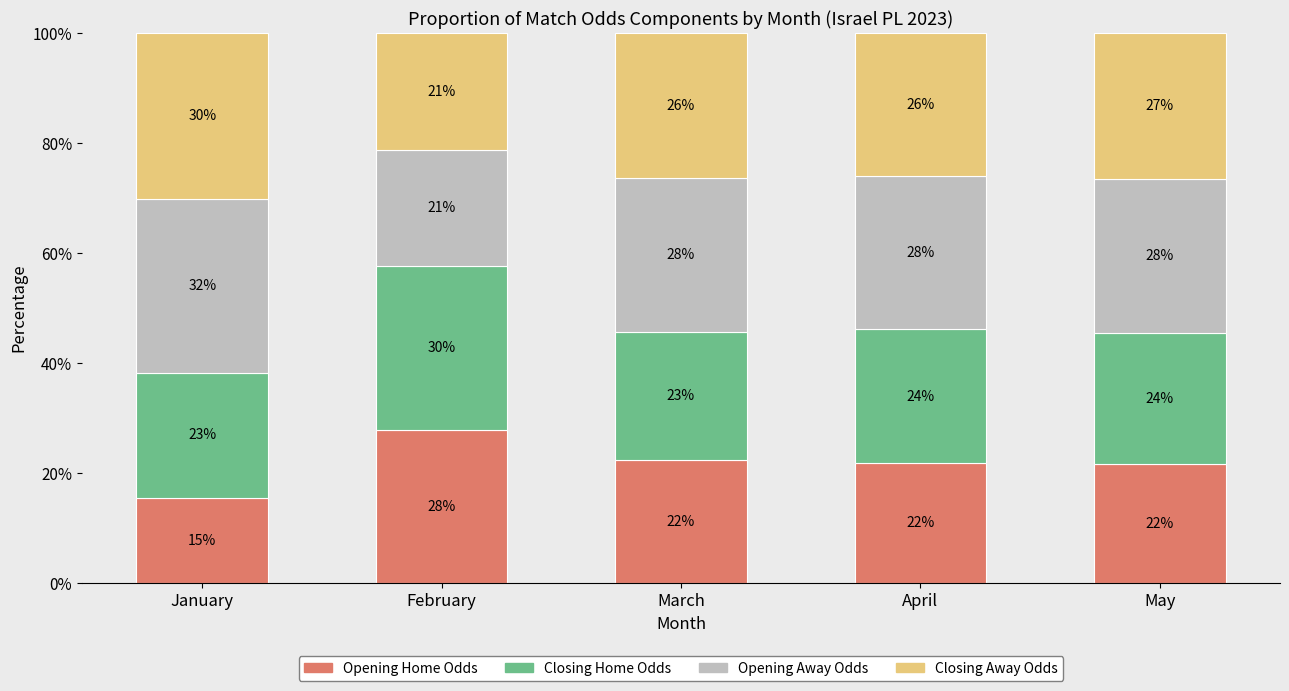

The Closing Home Odds series shows 50.9 at February. True or false?

False